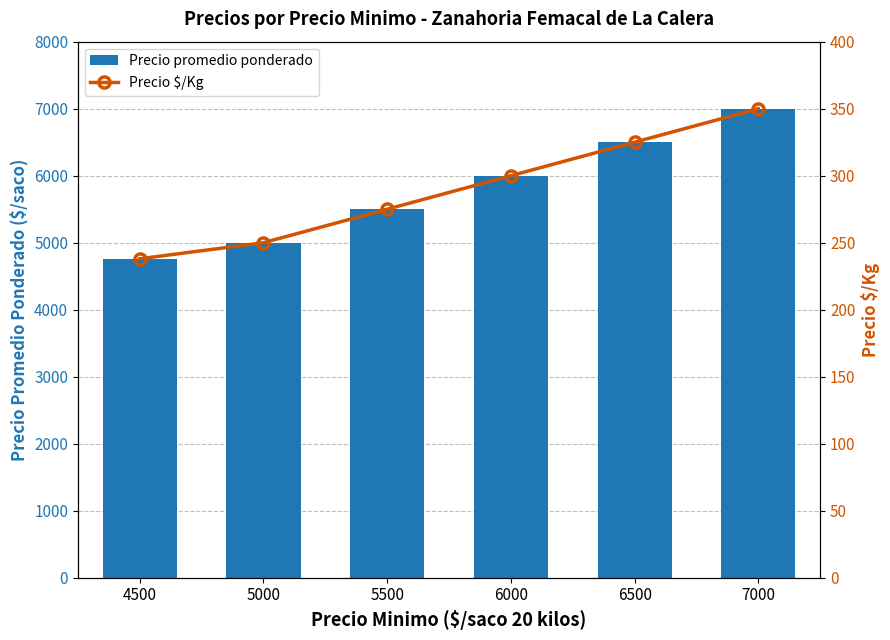

At 5500, list the series in order from smallest to largest.

Precio $/Kg, Precio promedio ponderado